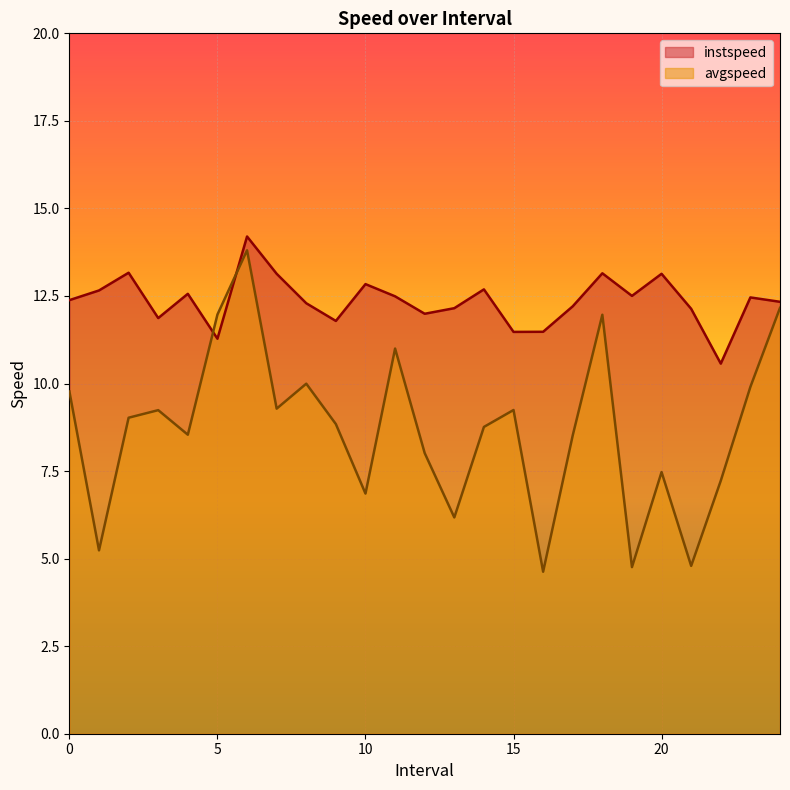

At which label does avgspeed reach its minimum?

16.0